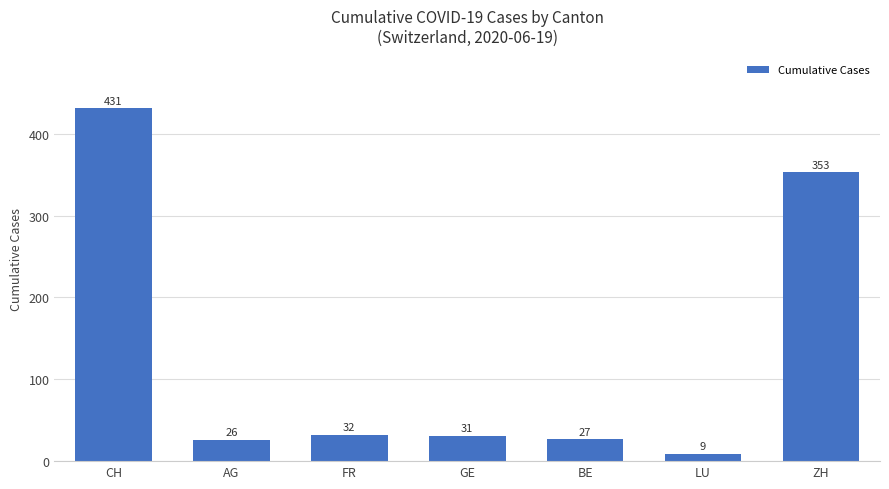

Where is the data nearest to the value 220?

ZH